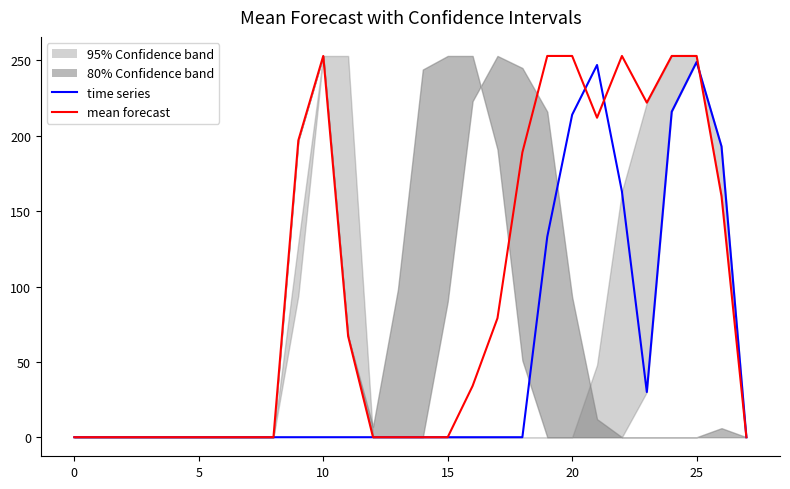

Where is the first local maximum for time series?

21